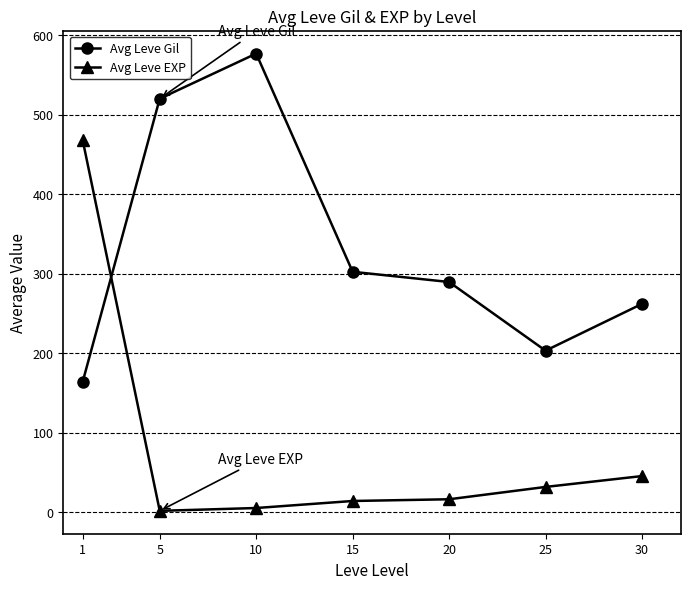

Does the chart have visible grid lines?

Yes